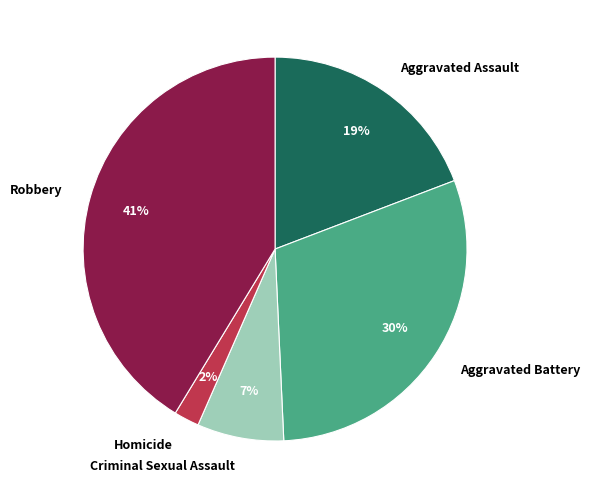

To the nearest percent, what portion does Robbery represent?

41%